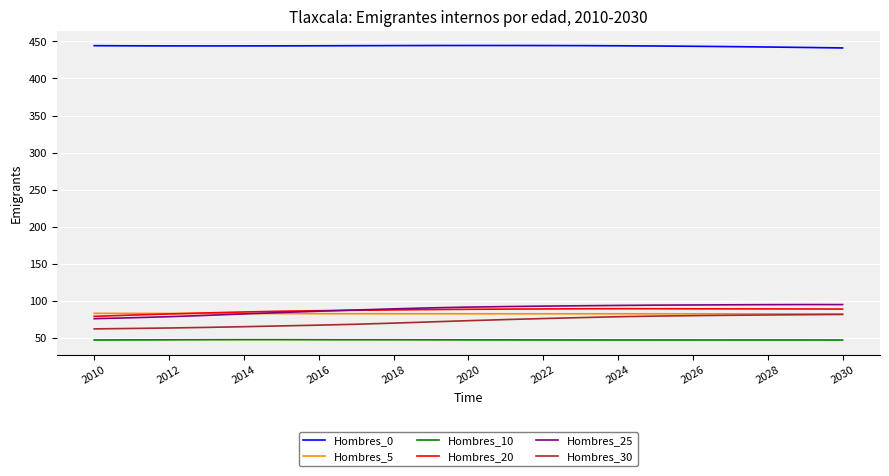

True or false: Hombres_25 and Hombres_10 cross at least once.

False